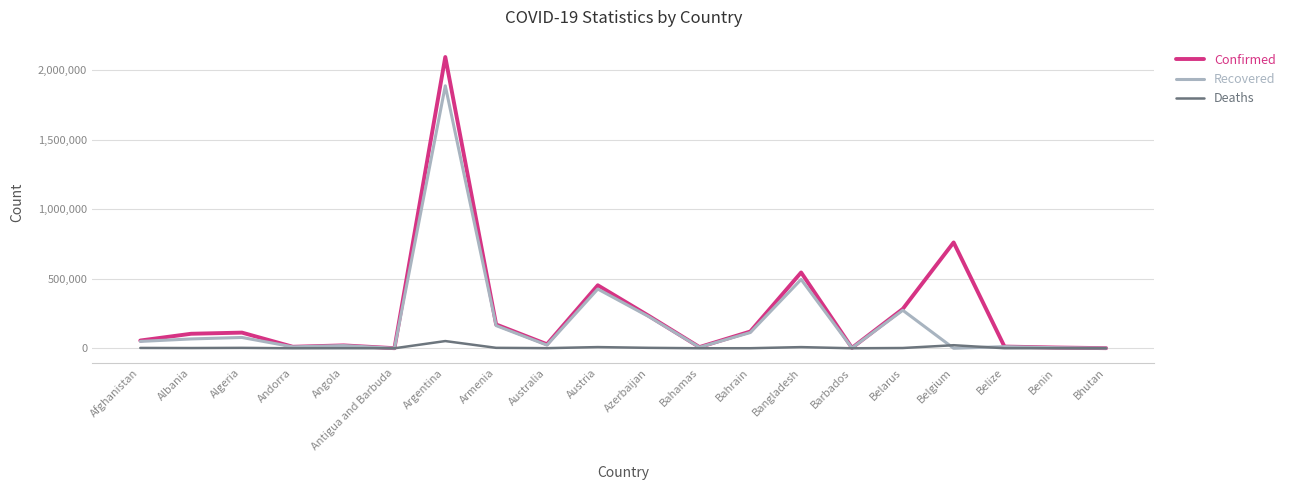

At which label does Confirmed reach its peak?

Argentina